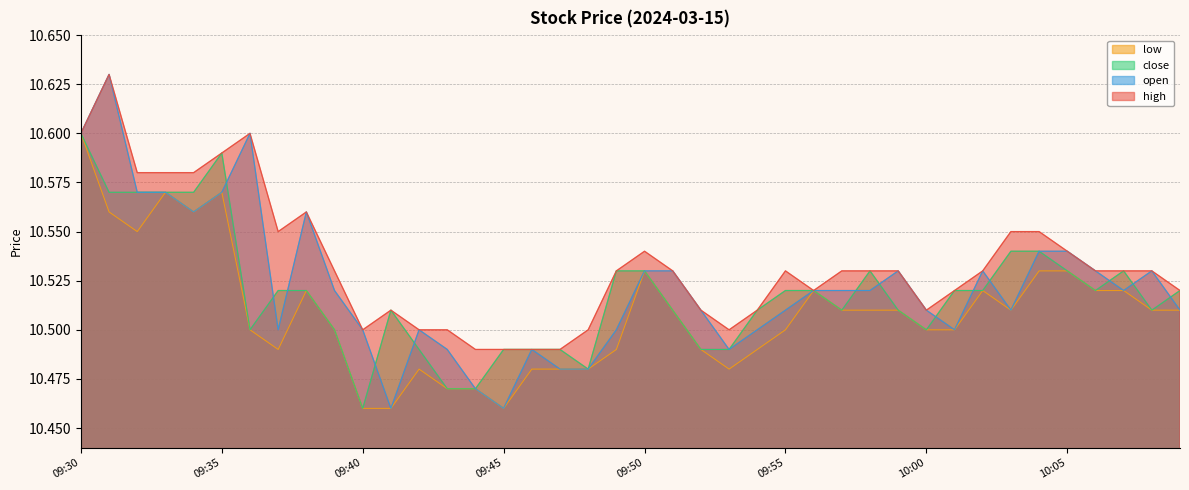

True or false: high has a value of 10.5 at 09:43.

True